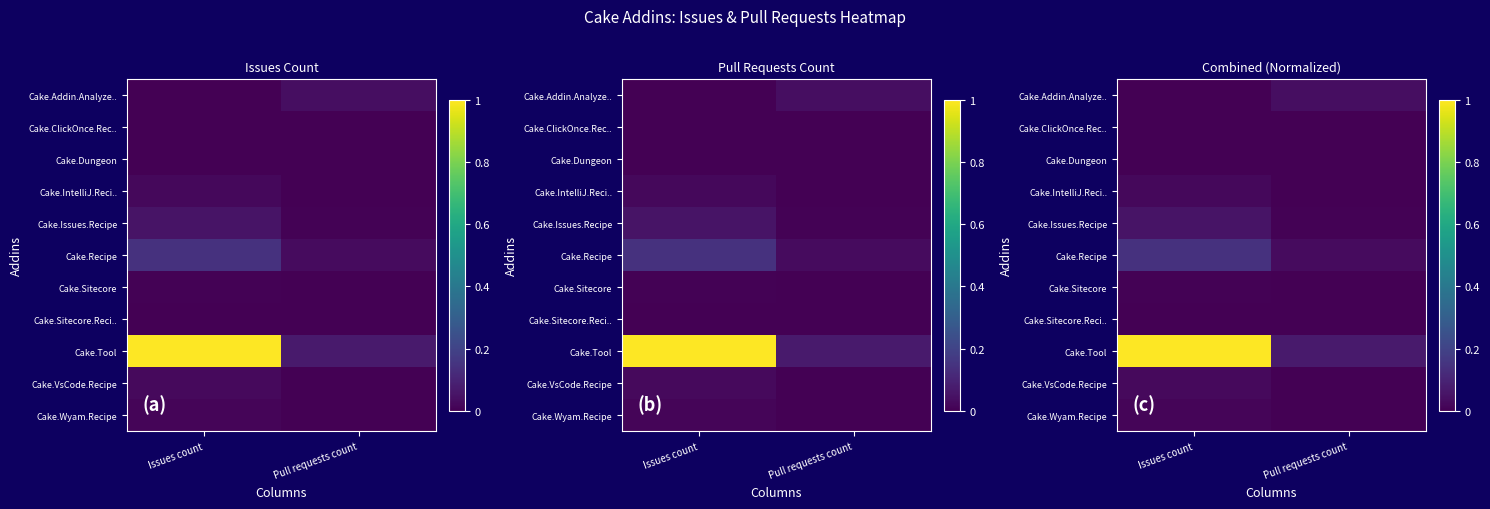

The Cake.Issues.Recipe series shows 0.0 at Pull requests count. True or false?

True